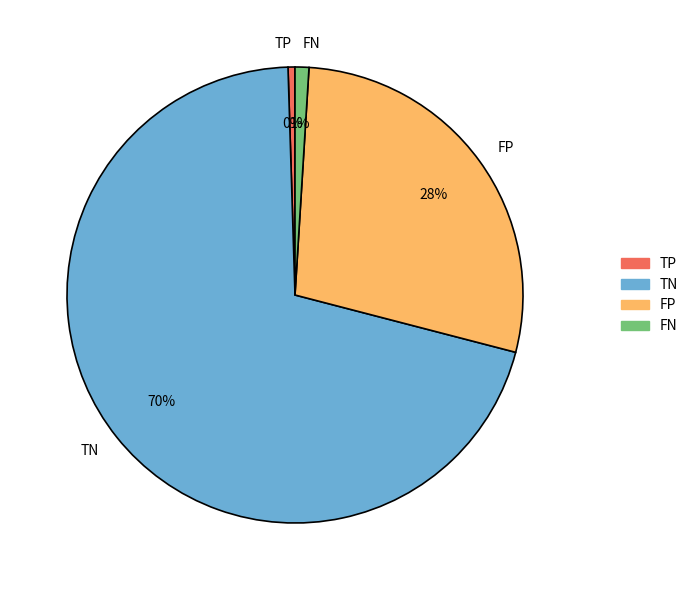

To the nearest percent, what is the combined percentage of TP and TN?

71%